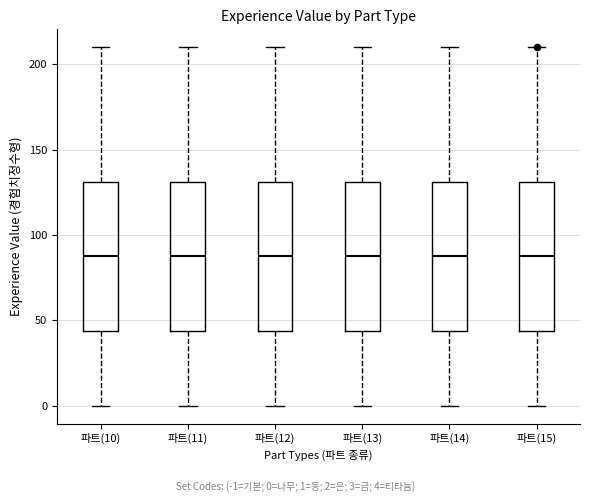

Reading left to right, read every box against the y-axis: the position of its median line, the range the box covers, and the ends of its whiskers. The values are not printed on the chart, so give them approximately, as read against the axis.

파트(10): median 90, box 45 to 130, whiskers 0 to 210
파트(11): median 90, box 45 to 130, whiskers 0 to 210
파트(12): median 90, box 45 to 130, whiskers 0 to 210
파트(13): median 90, box 45 to 130, whiskers 0 to 210
파트(14): median 90, box 45 to 130, whiskers 0 to 210
파트(15): median 90, box 45 to 130, whiskers 0 to 210